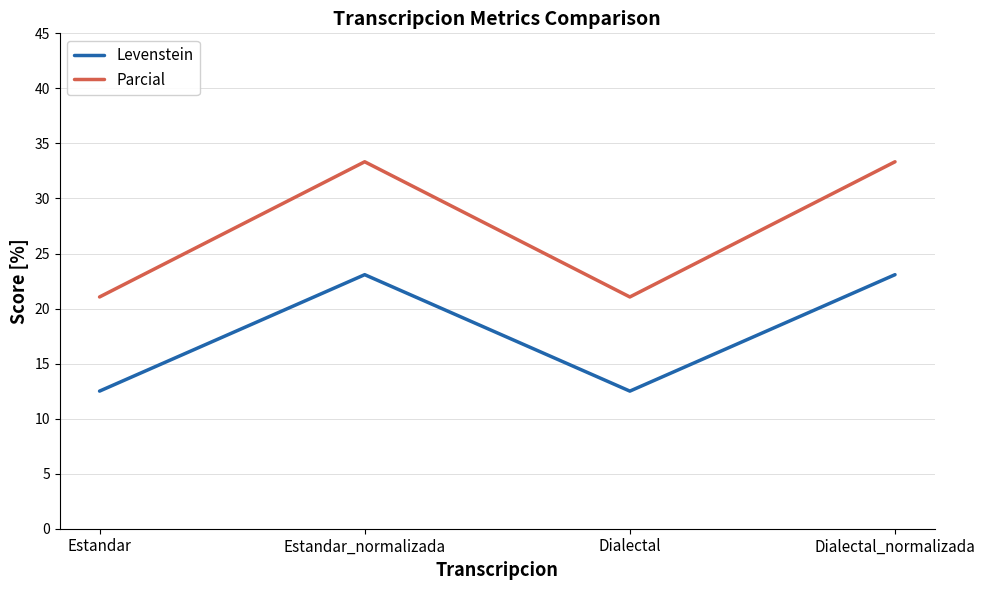

In Levenstein, how many points are lower than both neighbors (excluding endpoints)?

1